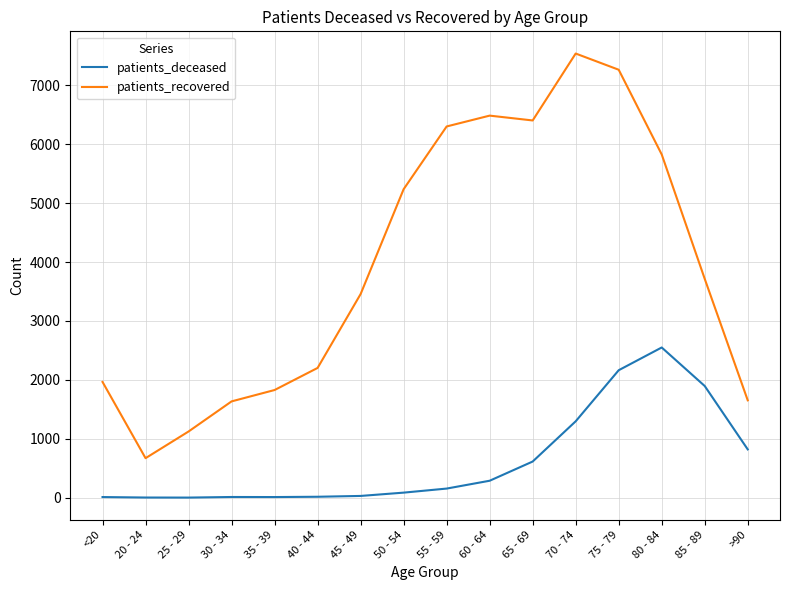

Rank the series by their maximum value, from lowest to highest.

patients_deceased, patients_recovered